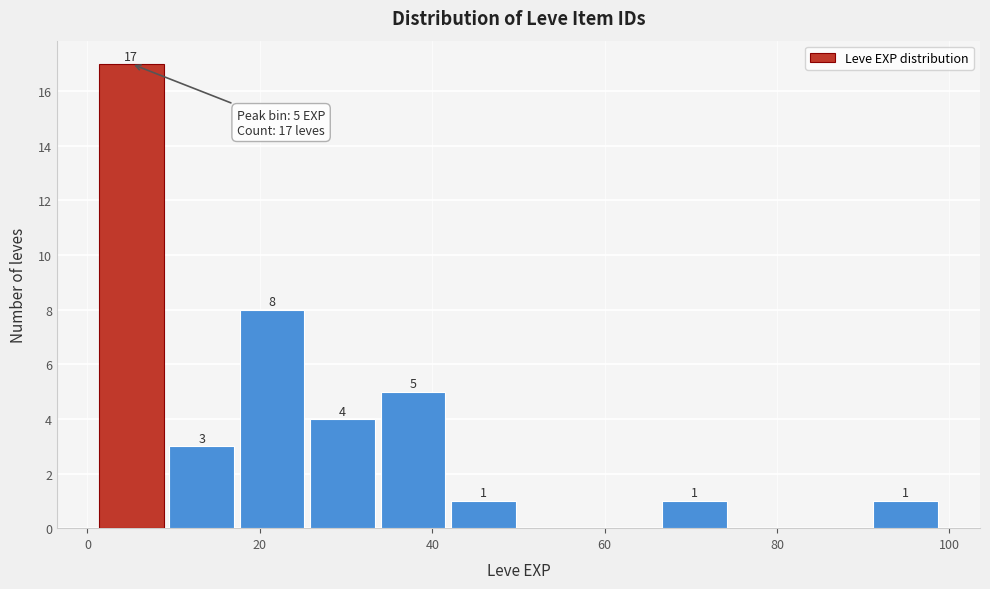

Over which range of the x-axis is the bar tallest?

2 to 10